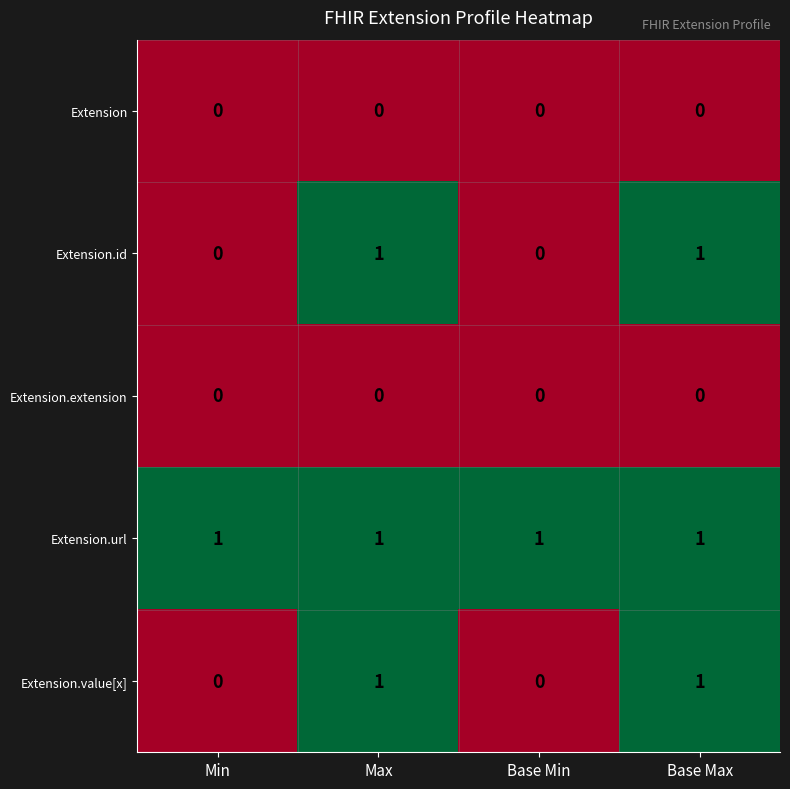

The value of Extension at Min is 0. True or false?

True